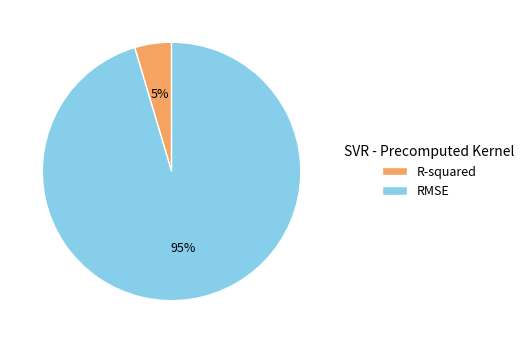

To the nearest percent, what portion does RMSE represent?

95%